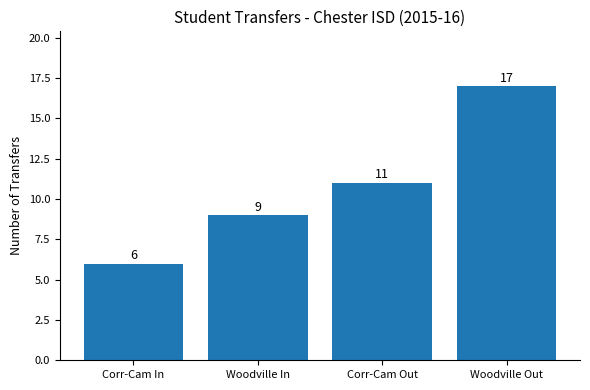

Reading right to left, list all the values displayed in this chart.

Woodville Out=17	Corr-Cam Out=11	Woodville In=9	Corr-Cam In=6